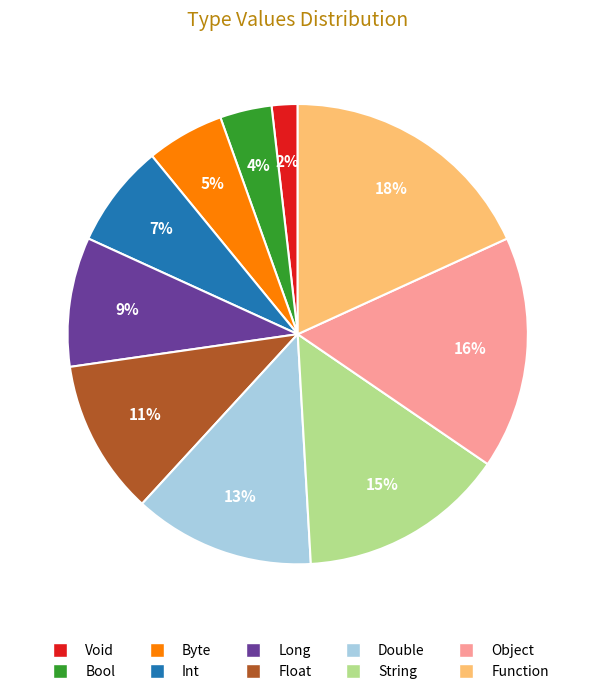

Is it true that Double is 13% of the pie?

True